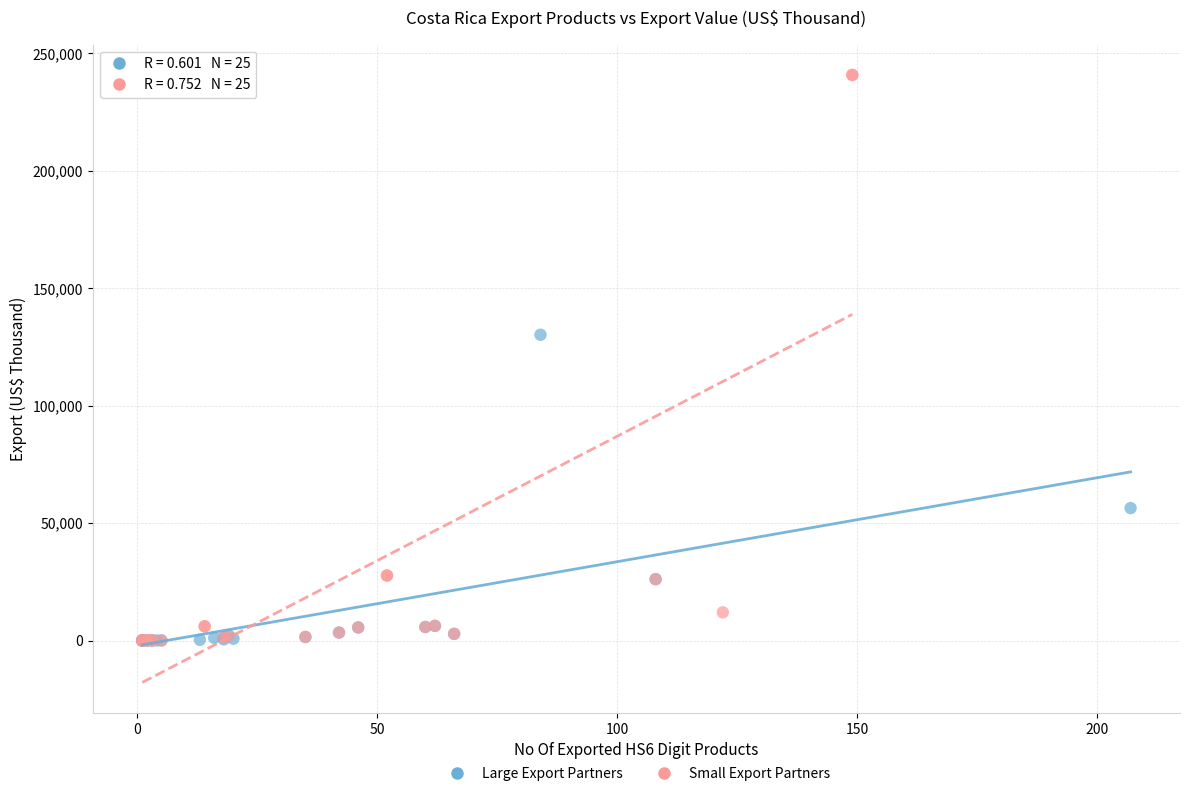

Which series reaches the maximum Y coordinate?

Small Export Partners